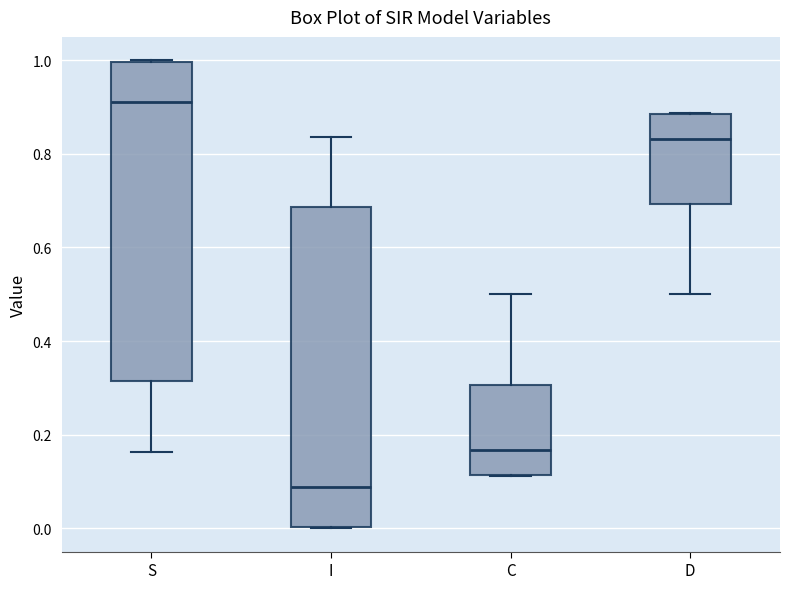

Where is the upper edge of the box for C on the y-axis? The values are not printed on the chart, so give them approximately, as read against the axis.

0.30